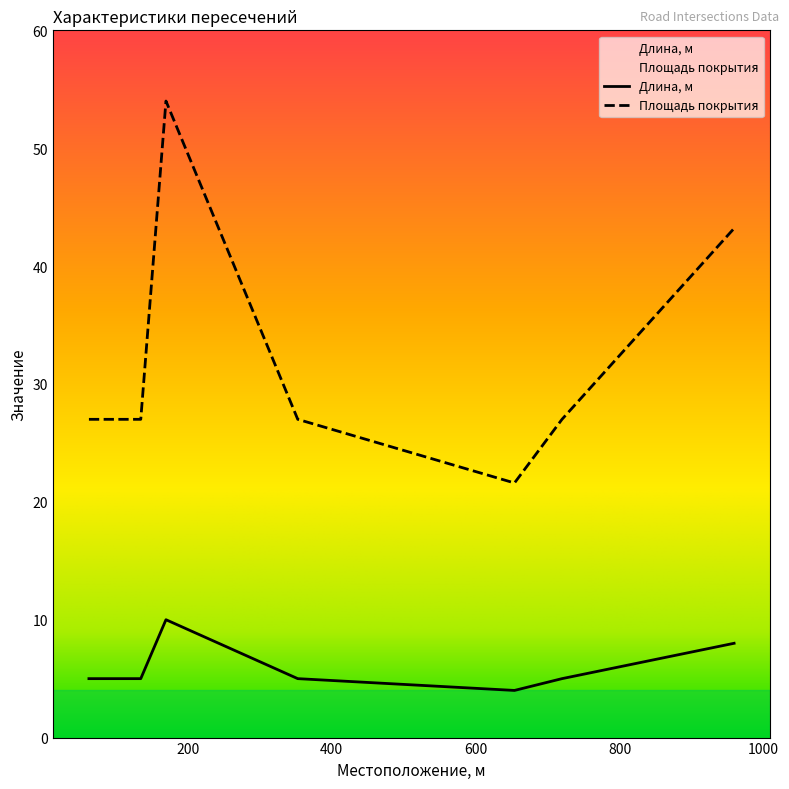

Does the chart display data point markers on the line(s)?

No